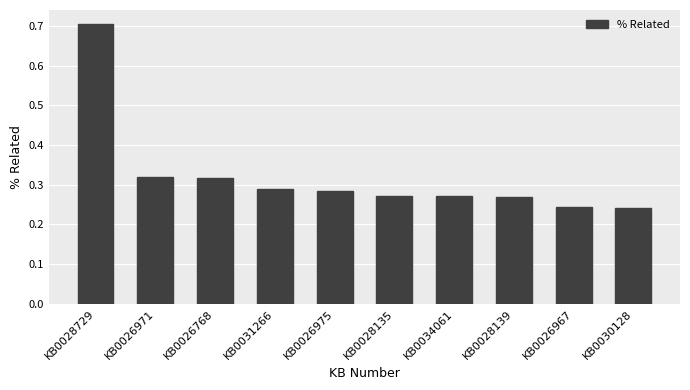

Between KB0026971 and KB0026975, which is larger?

KB0026971